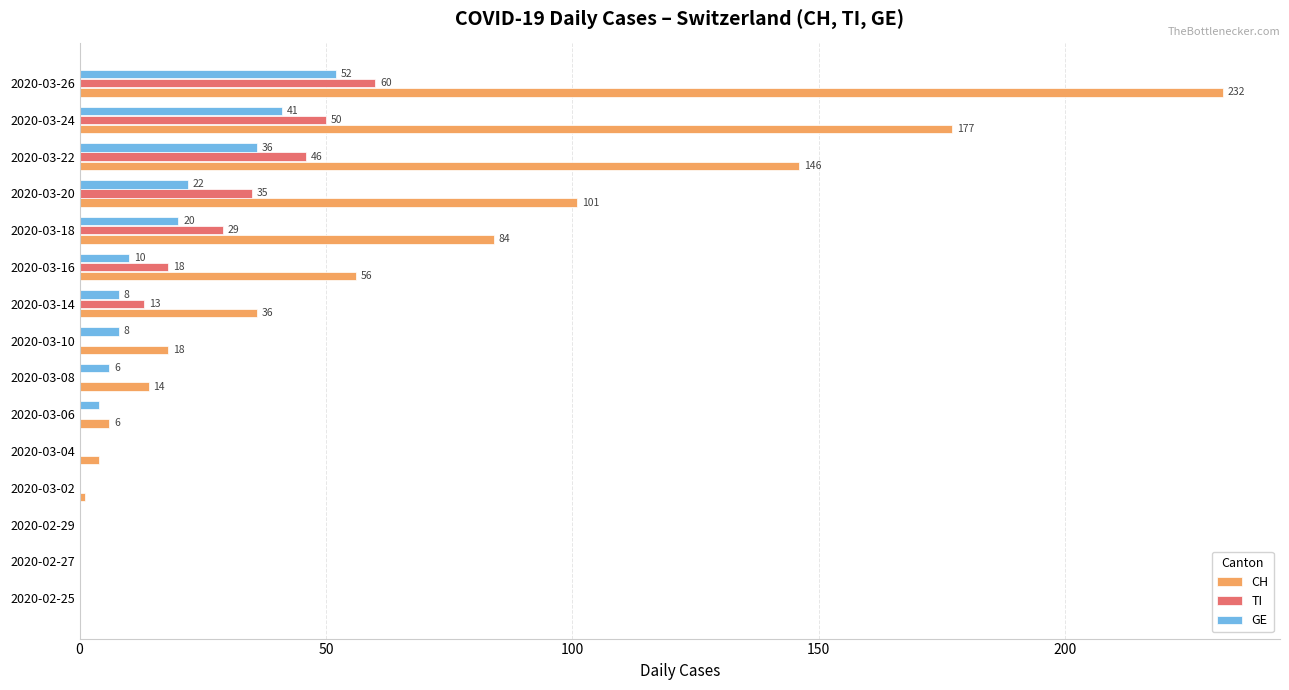

The value of CH at 2020-03-08 is 14. True or false?

True